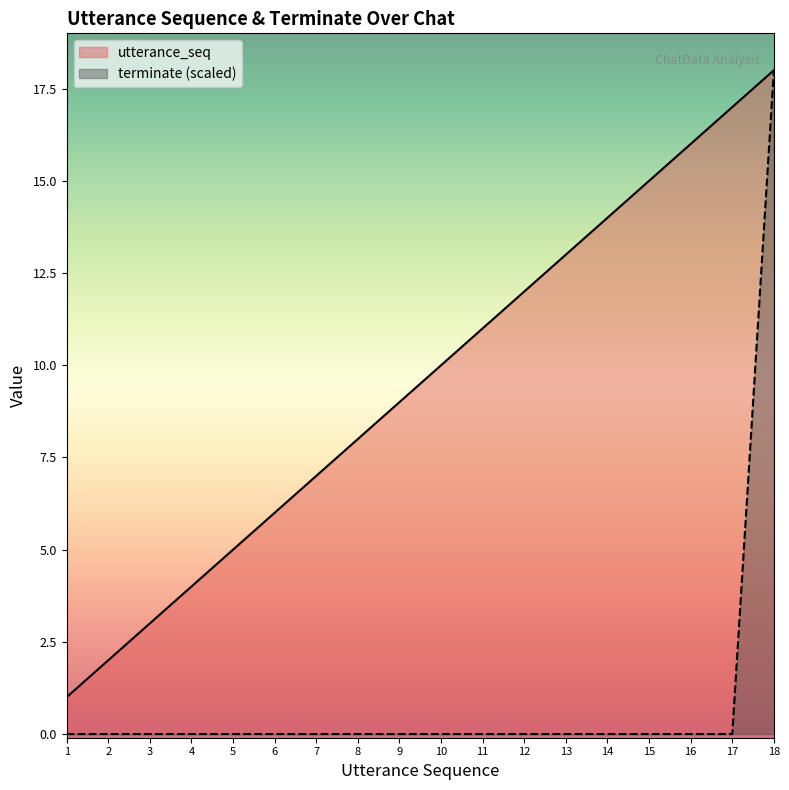

What are all the series names shown in the legend?

utterance_seq, terminate (scaled)